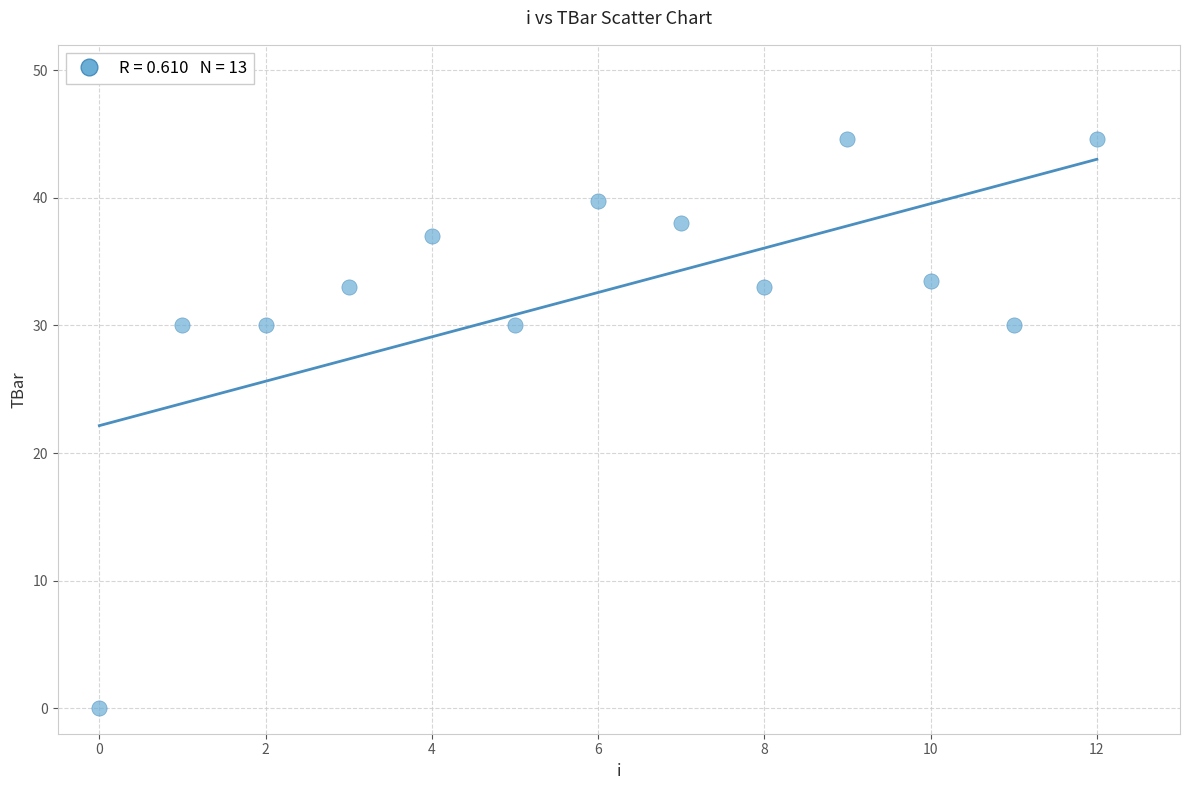

What is the range of Y values (max minus min)?

44.6